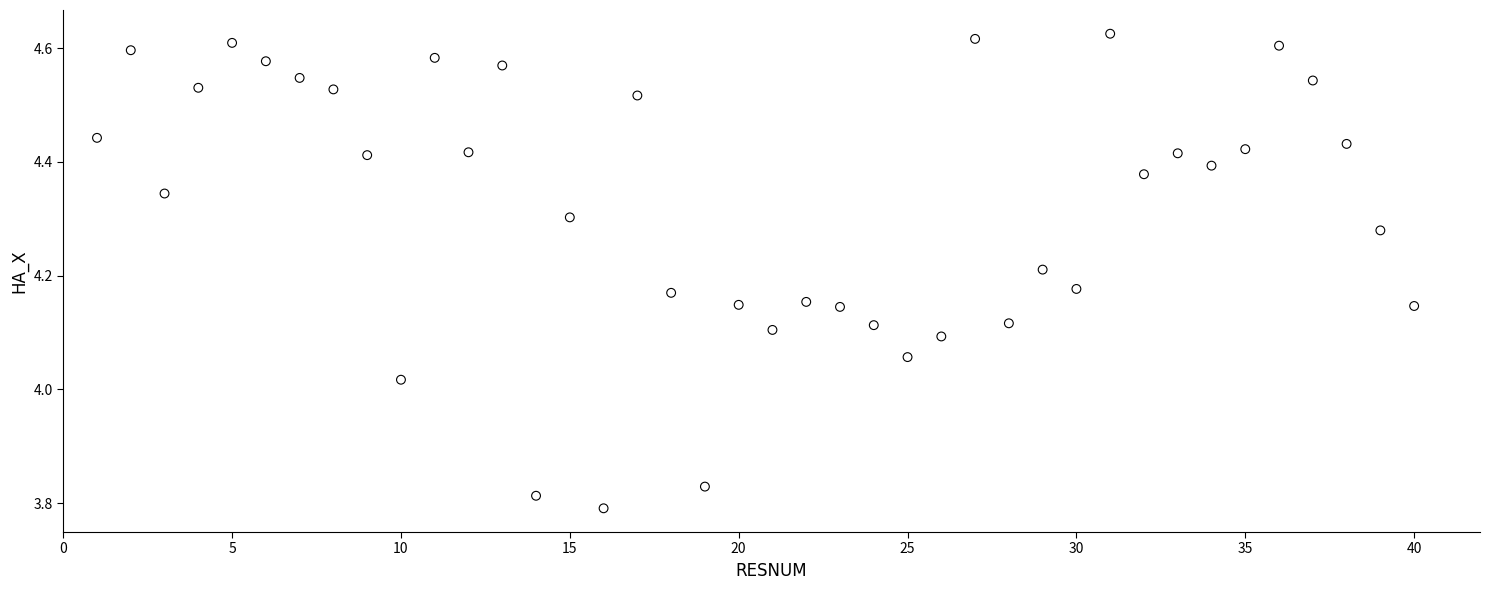

What is the range of X values (max minus min)?

39.0